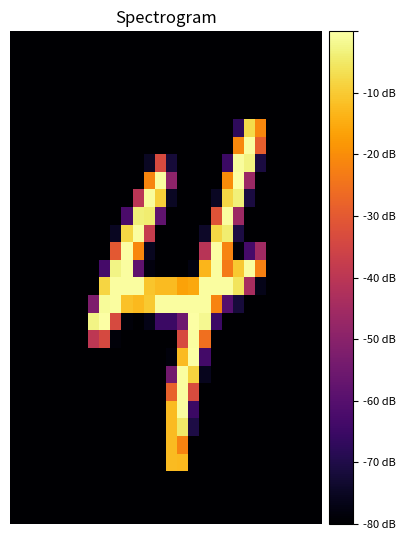

Which category has the highest value across all series?

20